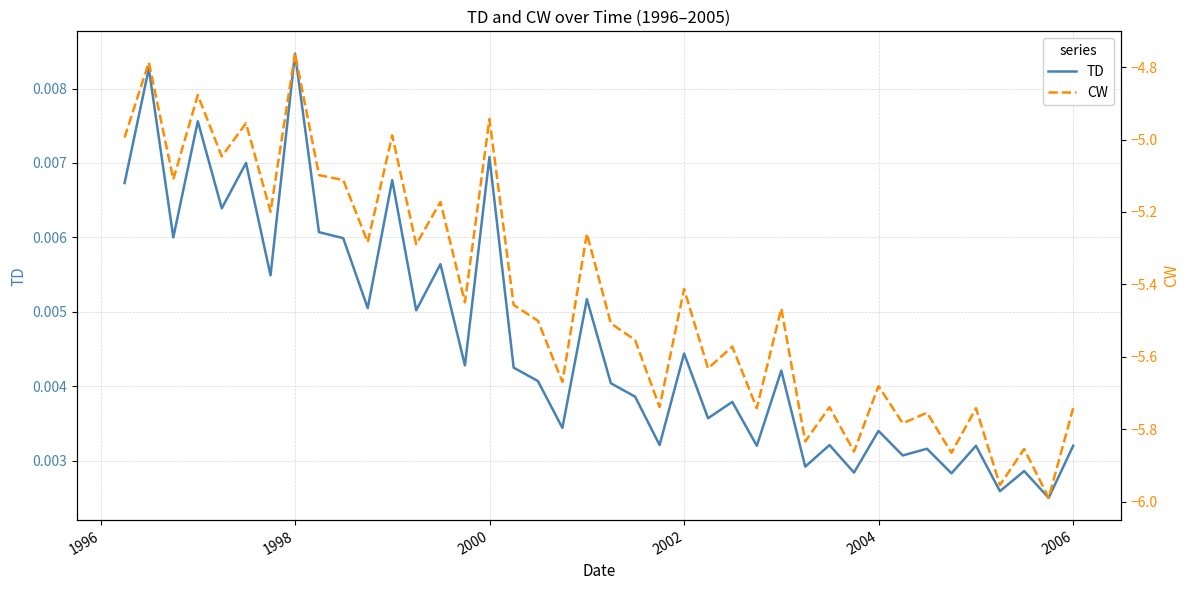

True or false: TD has more than 1 interior local peaks.

True